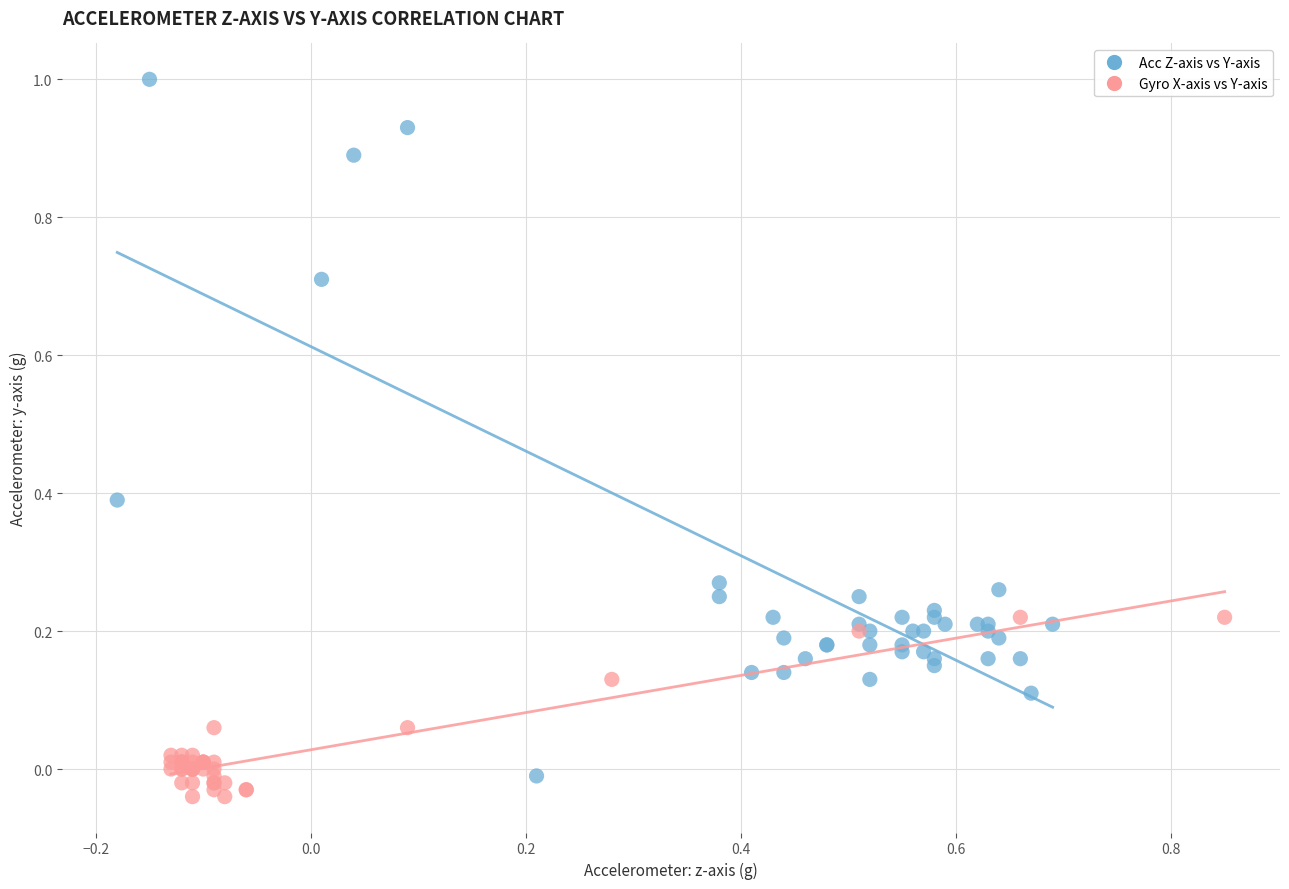

What are all the series names shown in the legend?

Acc Z-axis vs Y-axis, Gyro X-axis vs Y-axis